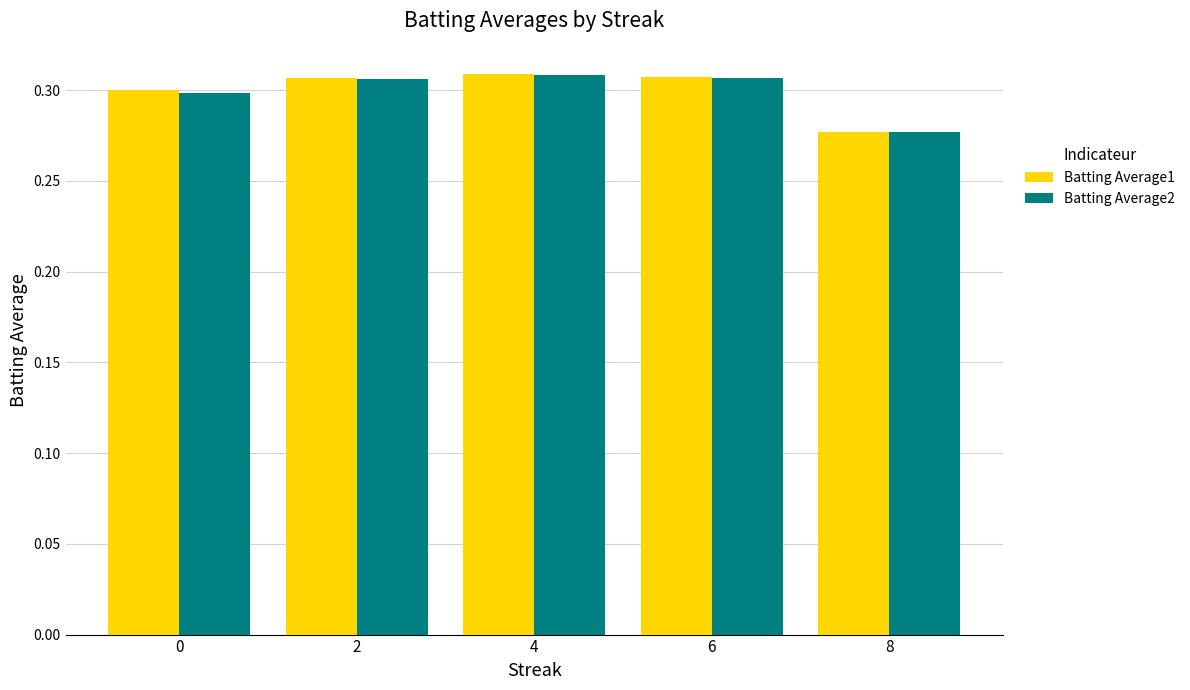

At how many categories does at least one series exceed 0?

5